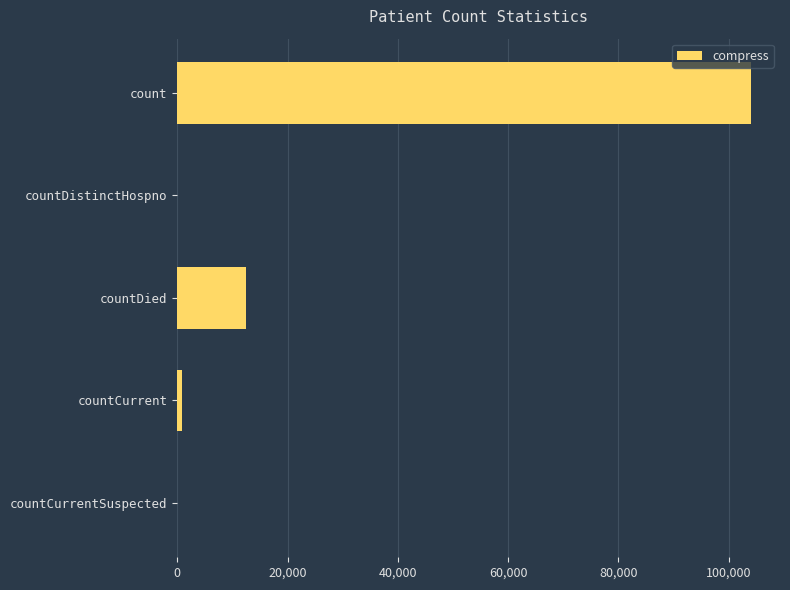

How many categories are shown in the chart?

5